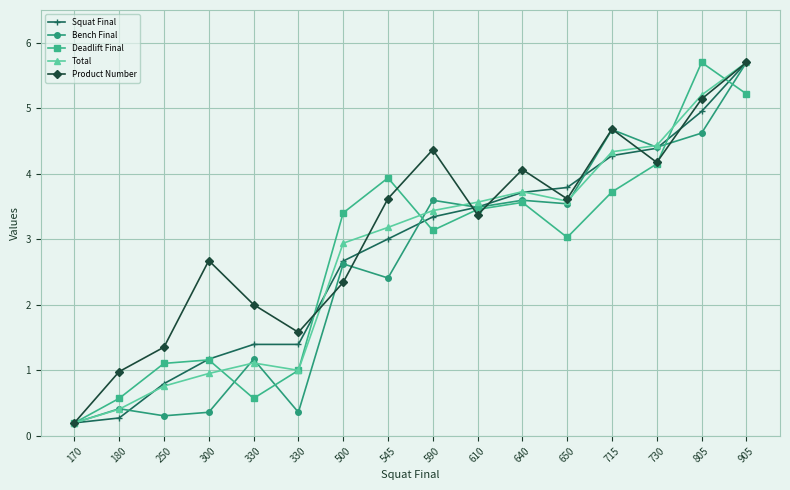

Between 805 and 905, which series saw the biggest shift?

Bench Final